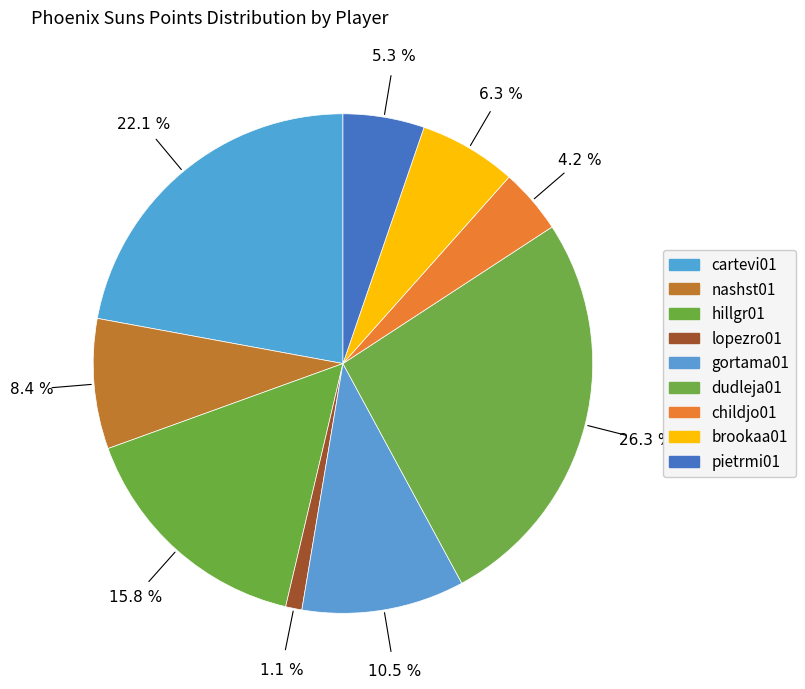

How many segments does this pie chart have?

9